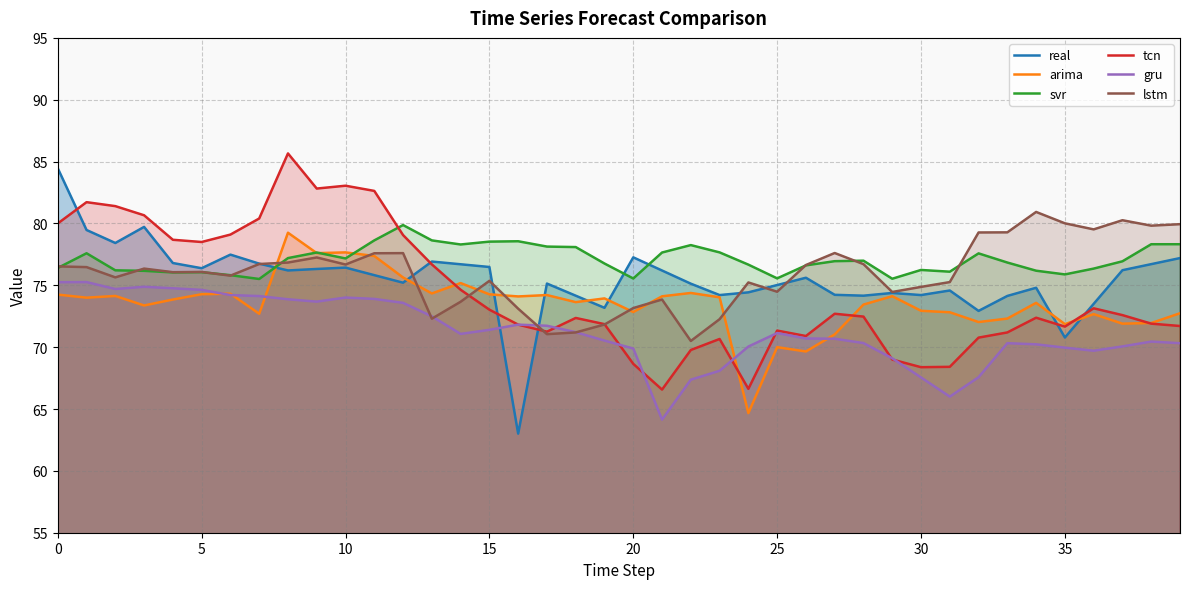

Does the chart display data point markers on the line(s)?

No